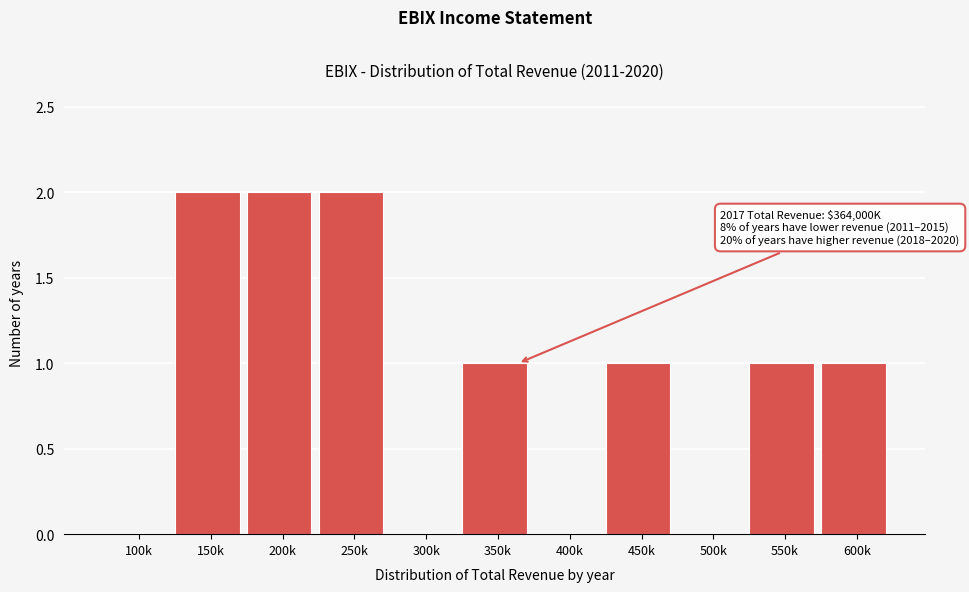

Reading left to right, transcribe all the data shown in this chart.

100k=0	150k=2	200k=2	250k=2	300k=0	350k=1	400k=0	450k=1	500k=0	550k=1	600k=1